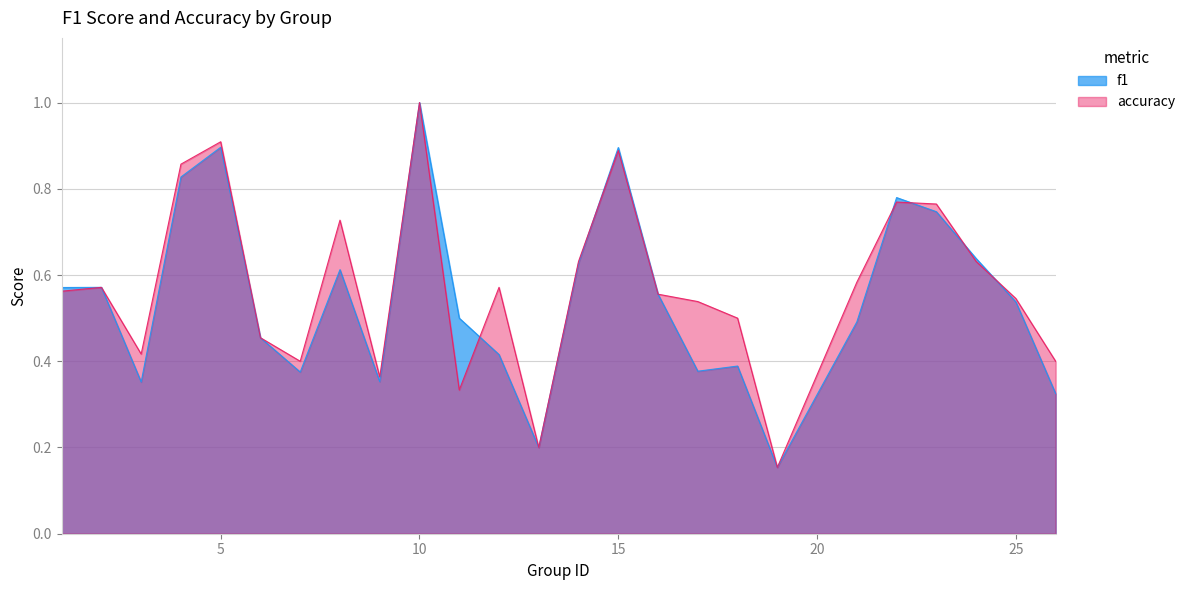

How many distinct data groups are displayed?

2